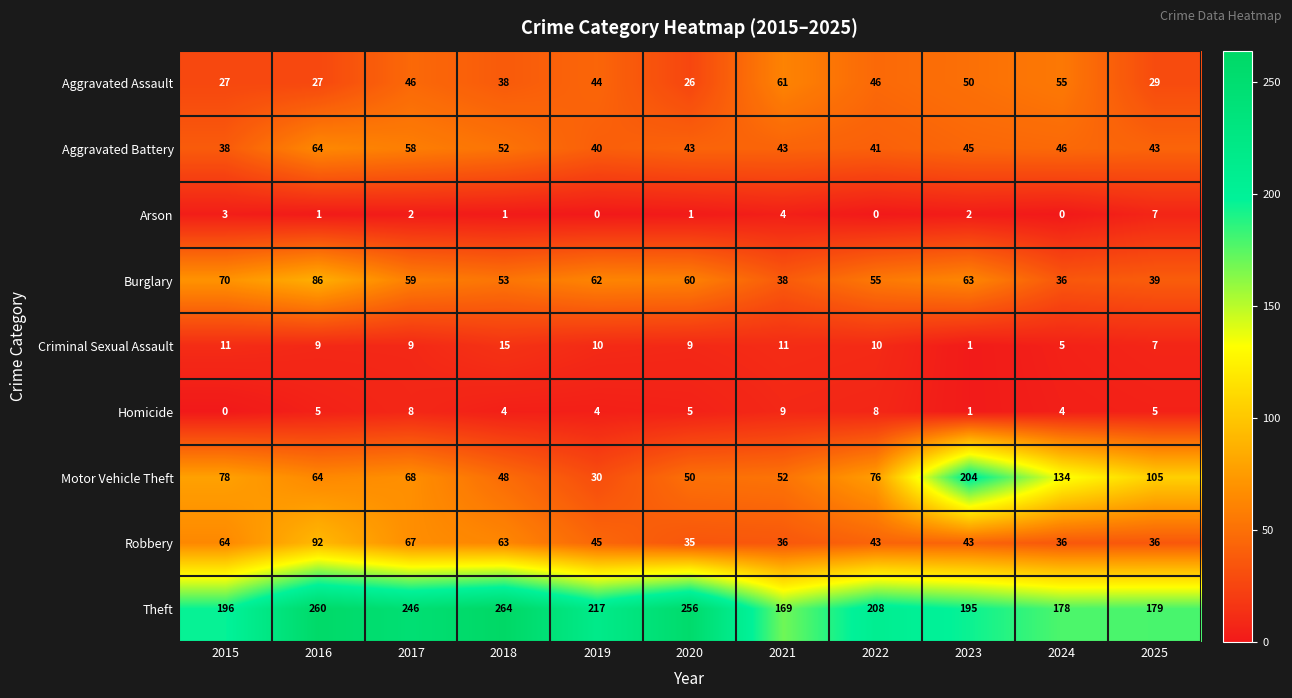

Which series has the largest total across all categories?

Theft